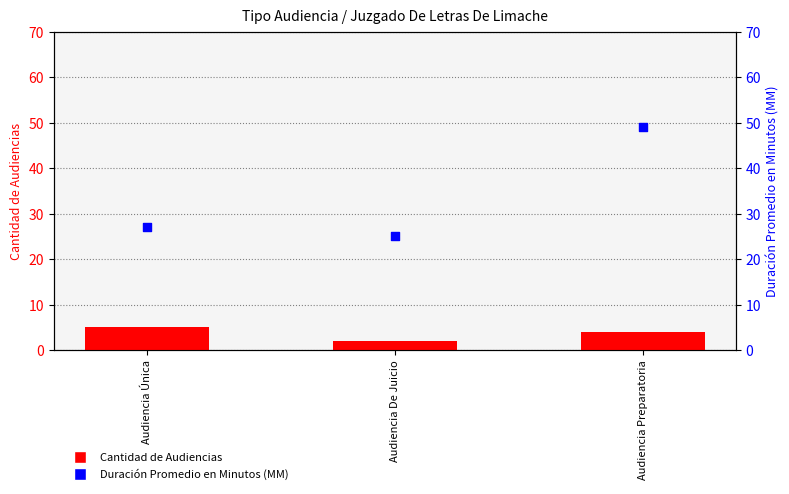

Which series contains the lowest Y value?

Cantidad de Audiencias